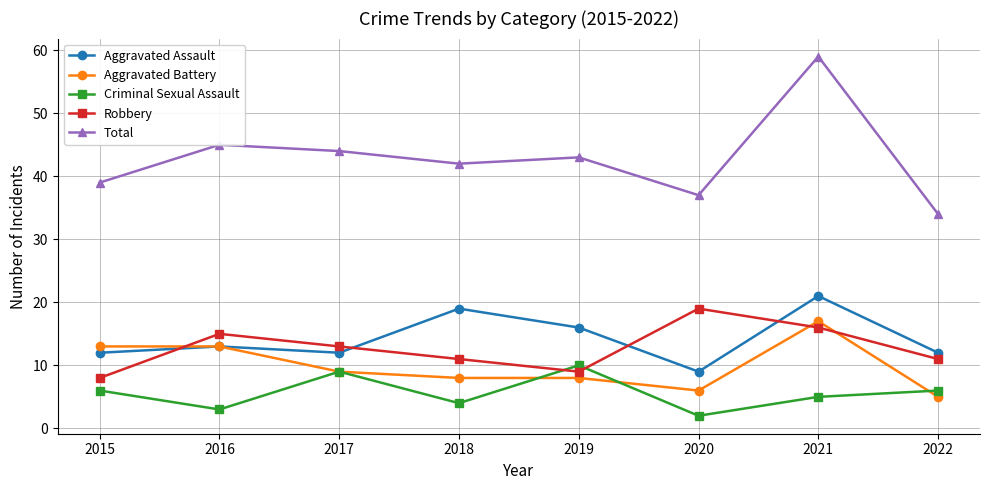

Is this an area chart (filled region under the line)?

No